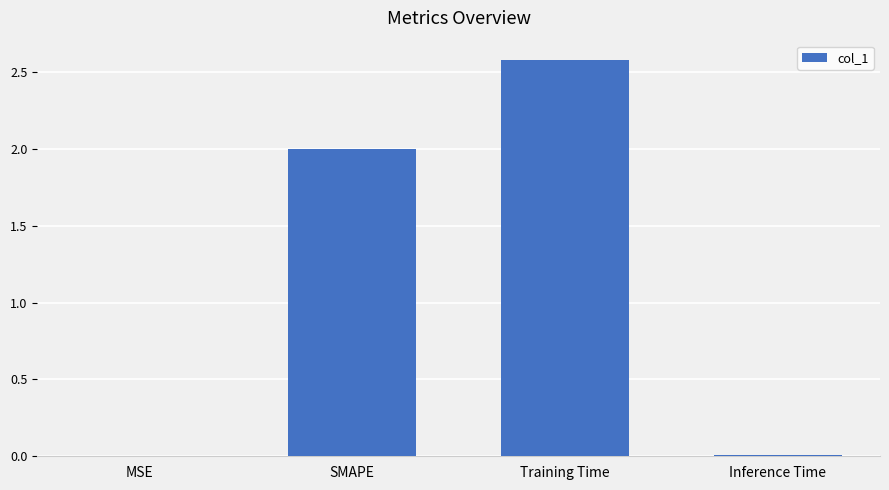

Which has a higher value, MSE or SMAPE?

SMAPE